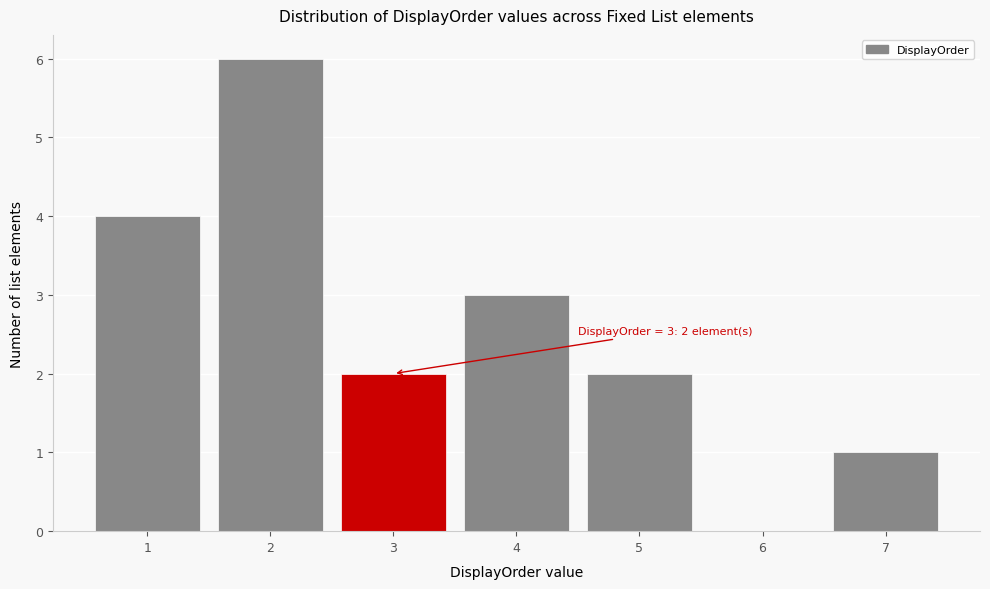

Which range on the x-axis has the tallest bar?

1.5 to 2.5